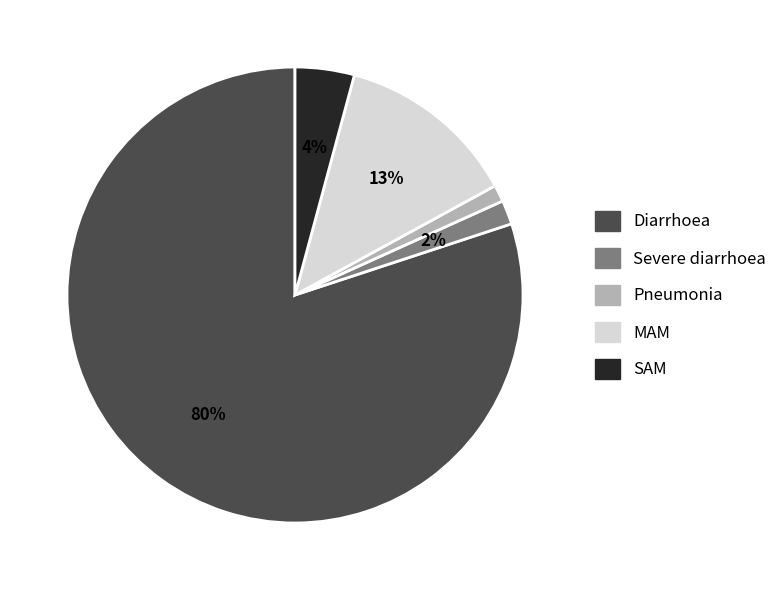

The Severe diarrhoea slice represents 8% of the pie. True or false?

False